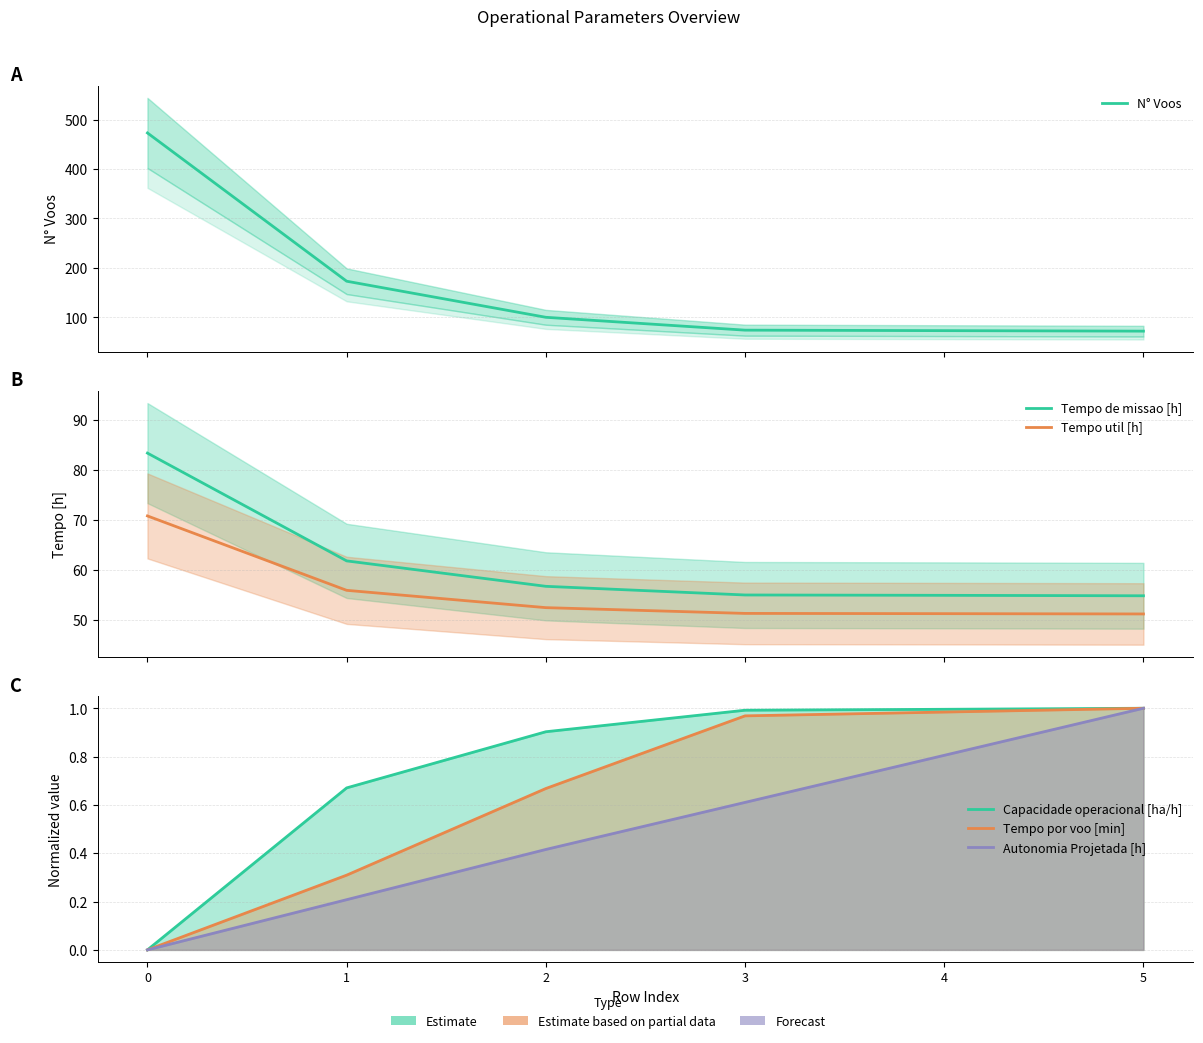

True or false: Autonomia Projetada [h] and Tempo por voo [min] cross at least once.

False